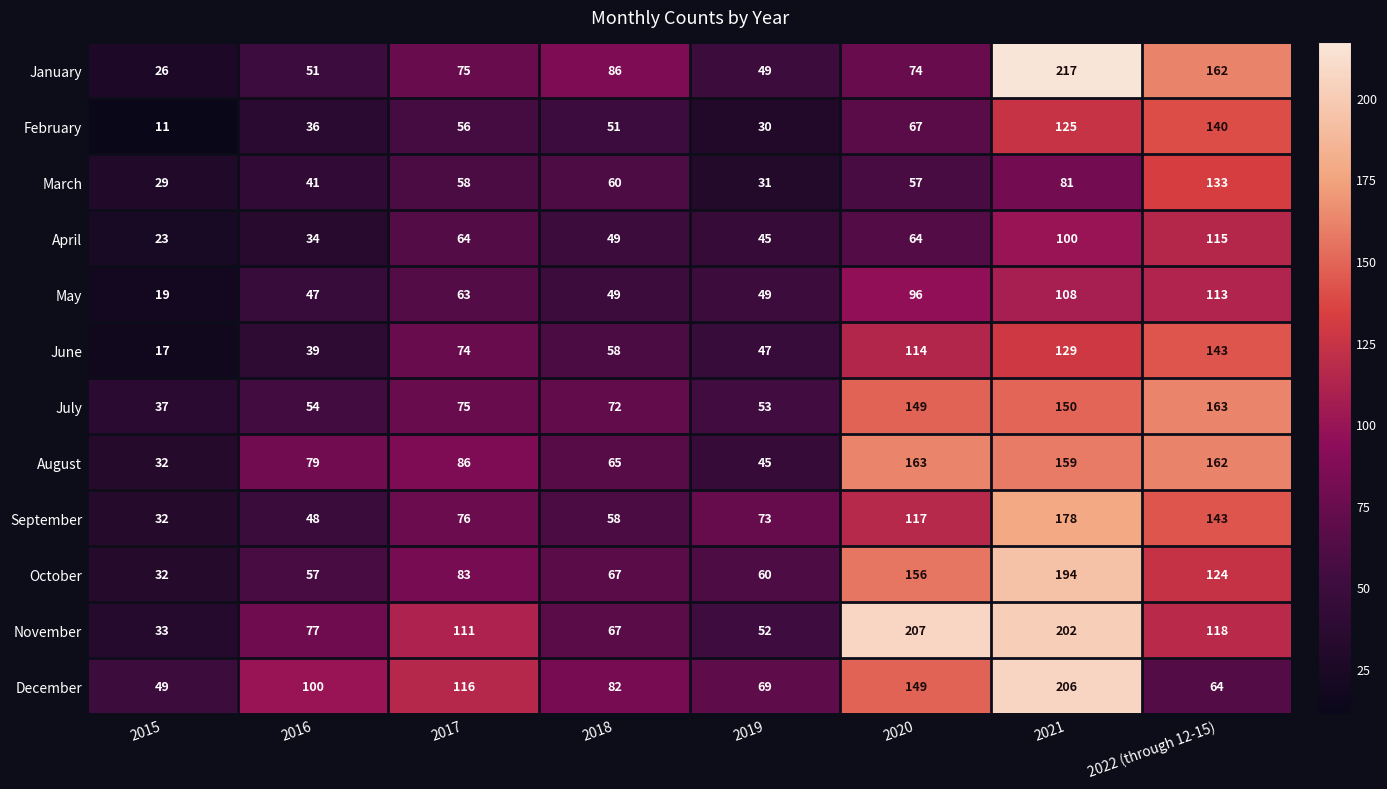

List the labels in order of July value, smallest first.

2015, 2019, 2016, 2018, 2017, 2020, 2021, 2022 (through 12-15)